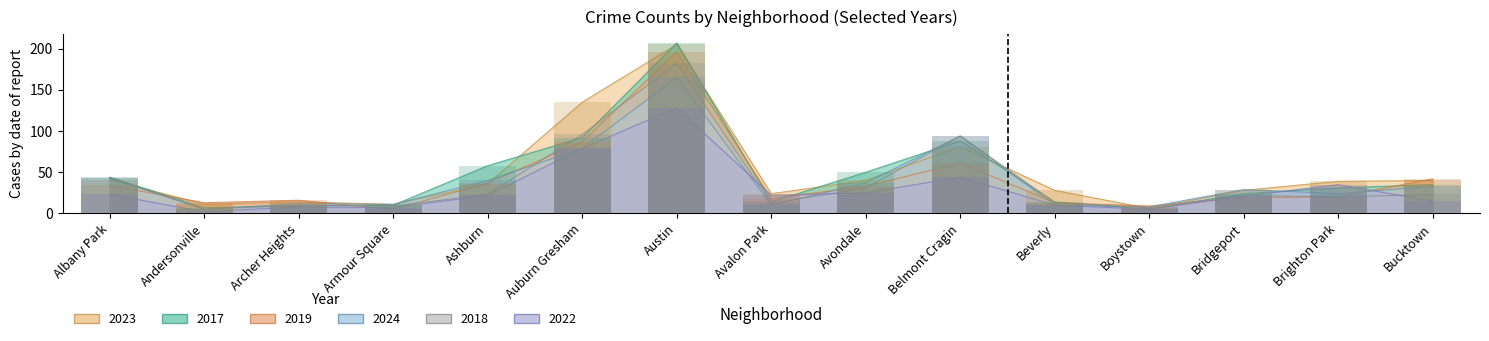

At which category is the sum across all series the highest?

Austin